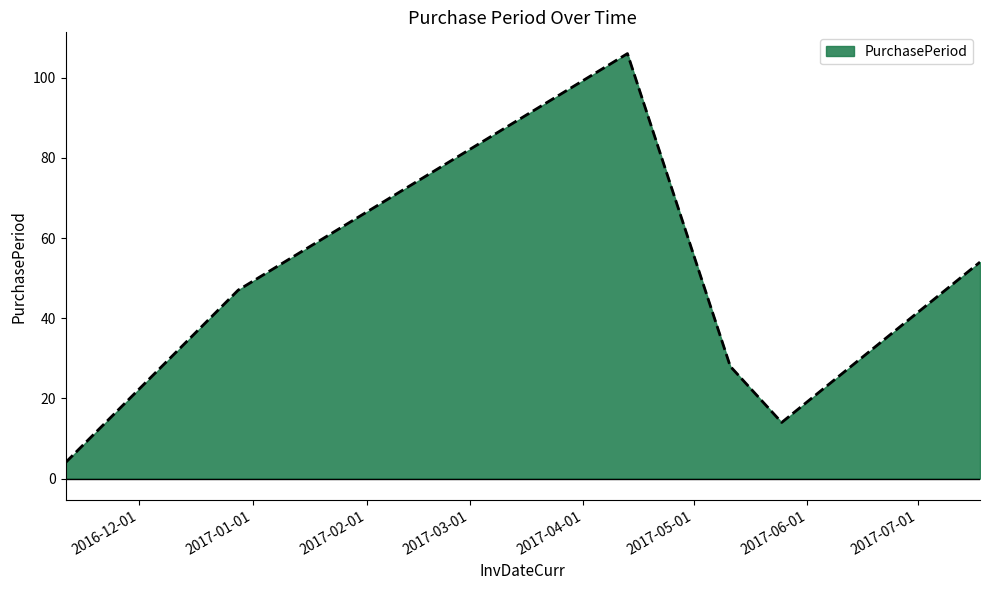

What is the minimum value shown in the chart?

4